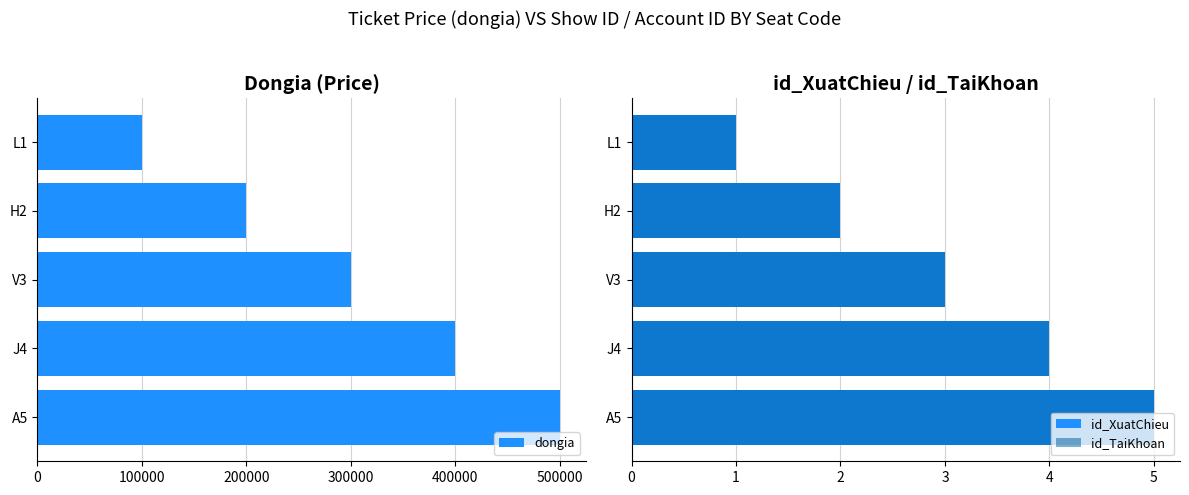

How many distinct data groups are displayed?

3